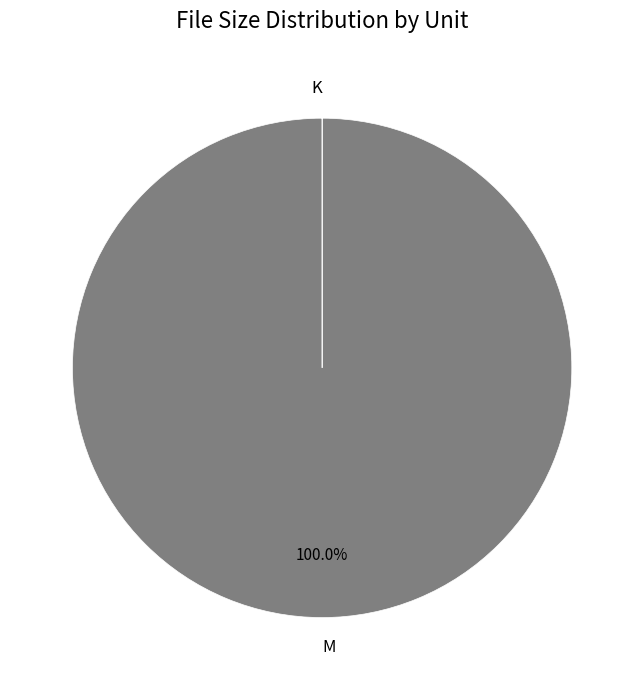

What is the largest slice in the pie chart?

M